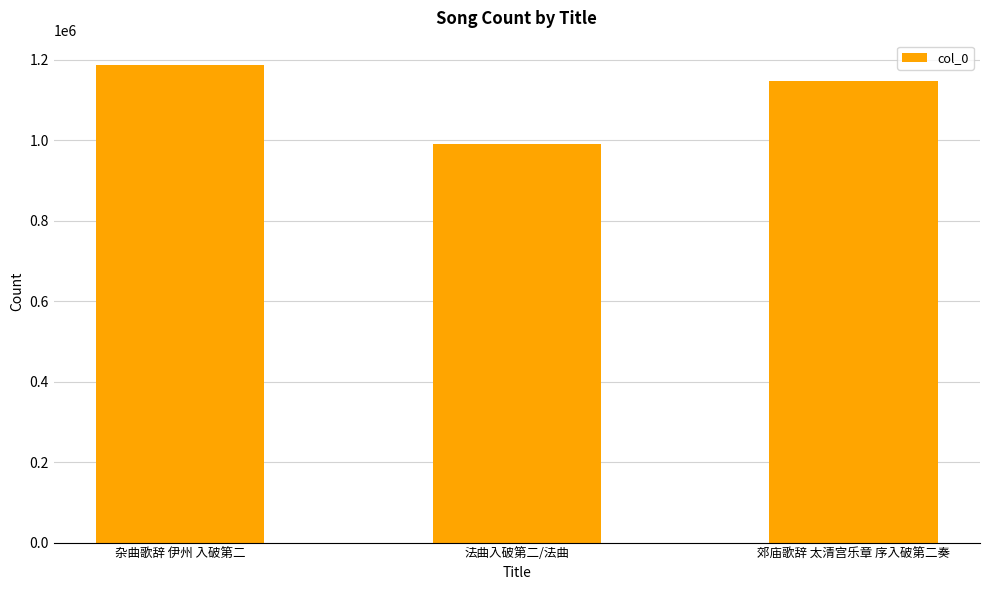

Between 杂曲歌辞 伊州 入破第二 and 郊庙歌辞 太清宫乐章 序入破第二奏, which is larger?

杂曲歌辞 伊州 入破第二